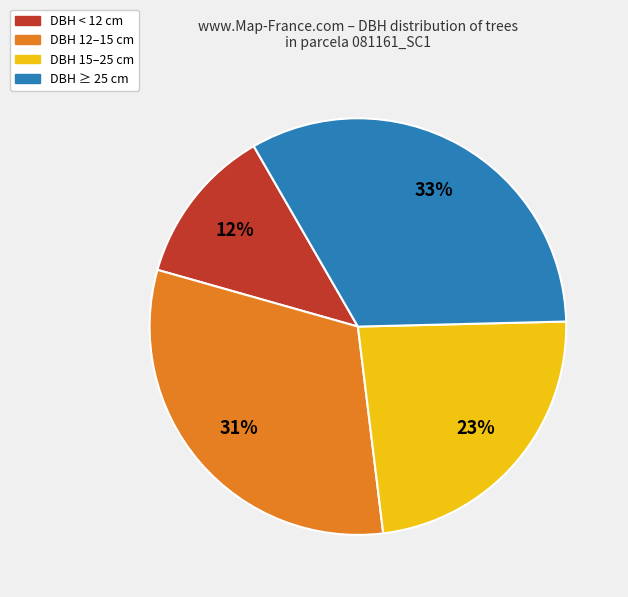

To the nearest percent, what is the average slice percentage?

25%